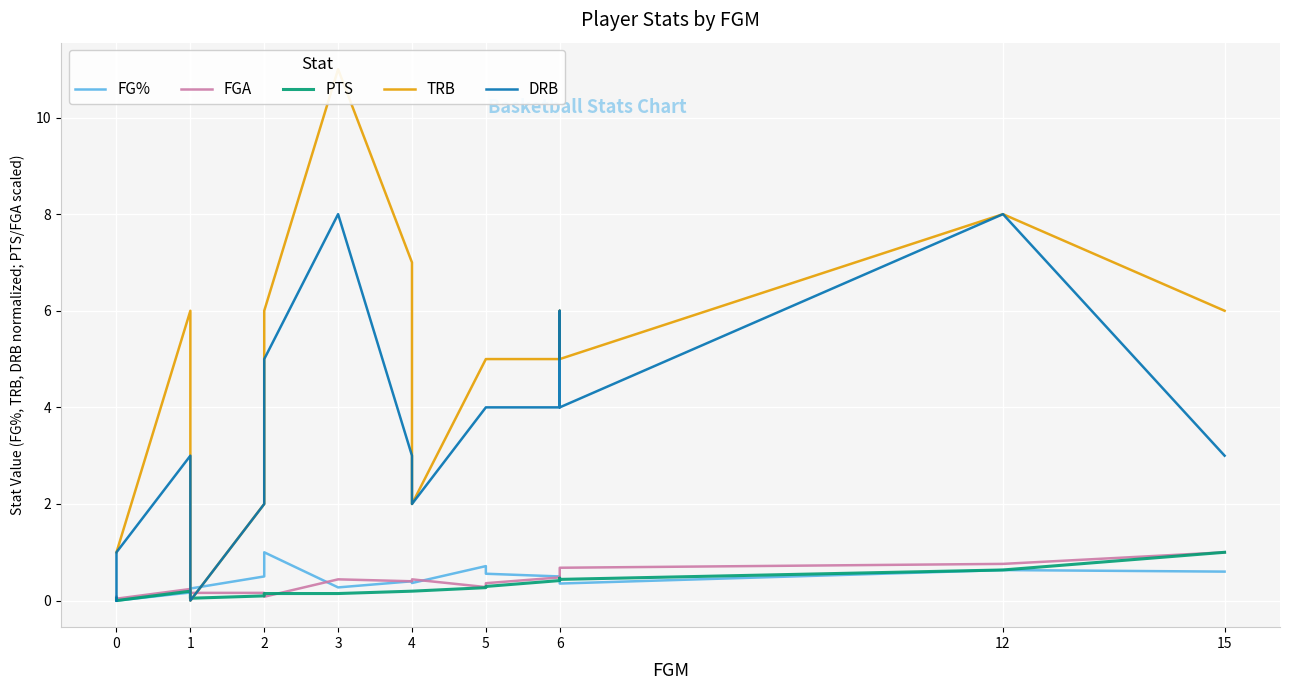

What is the difference between the maximum and second lowest values in the TRB series?

10.0